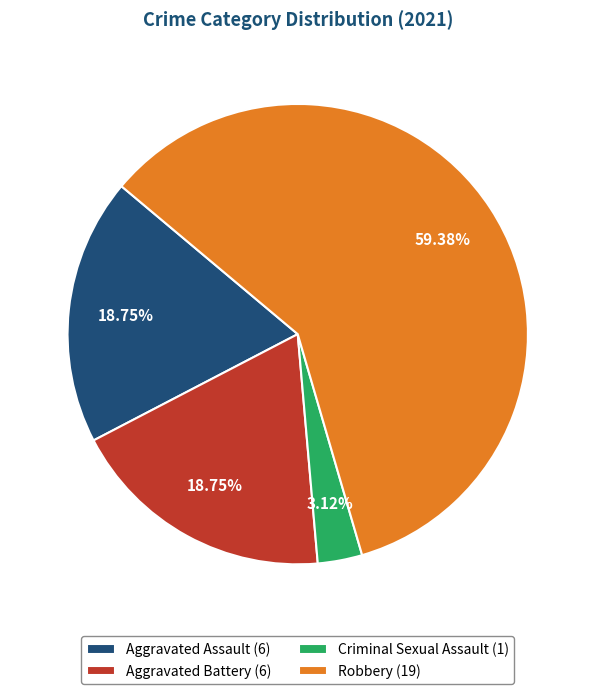

Is the sum of Aggravated Assault (6) and Criminal Sexual Assault (1) greater than half?

No